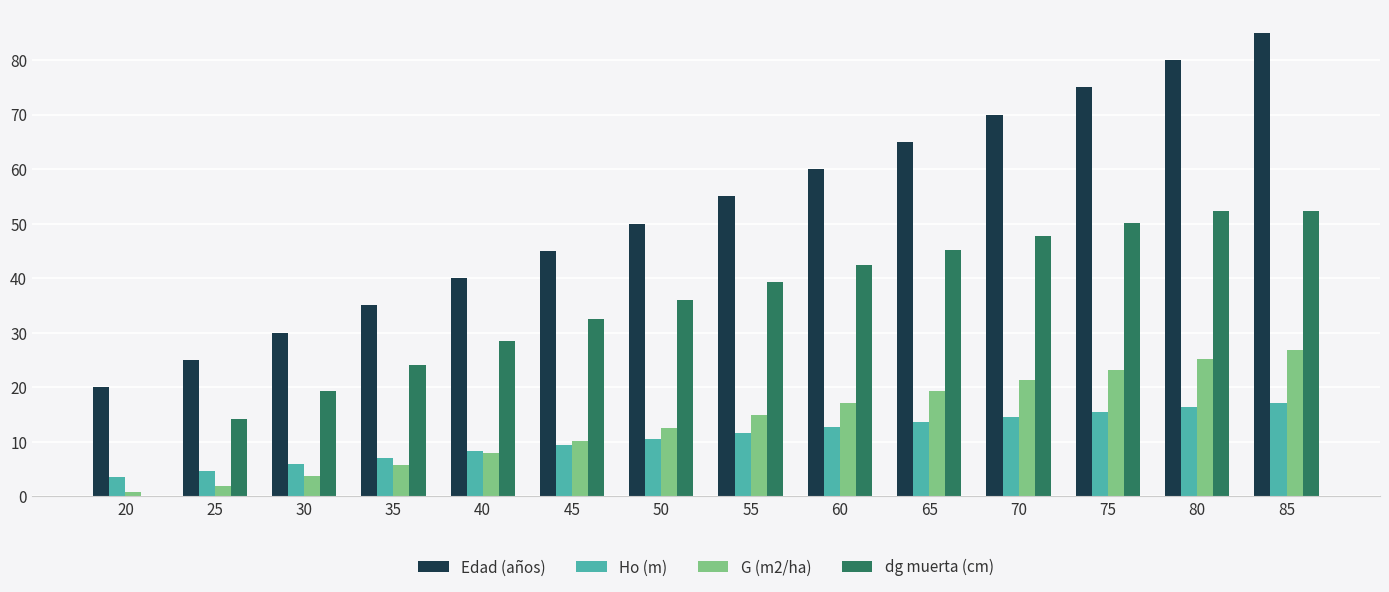

The value of dg muerta (cm) at 35 is 24.0. True or false?

True